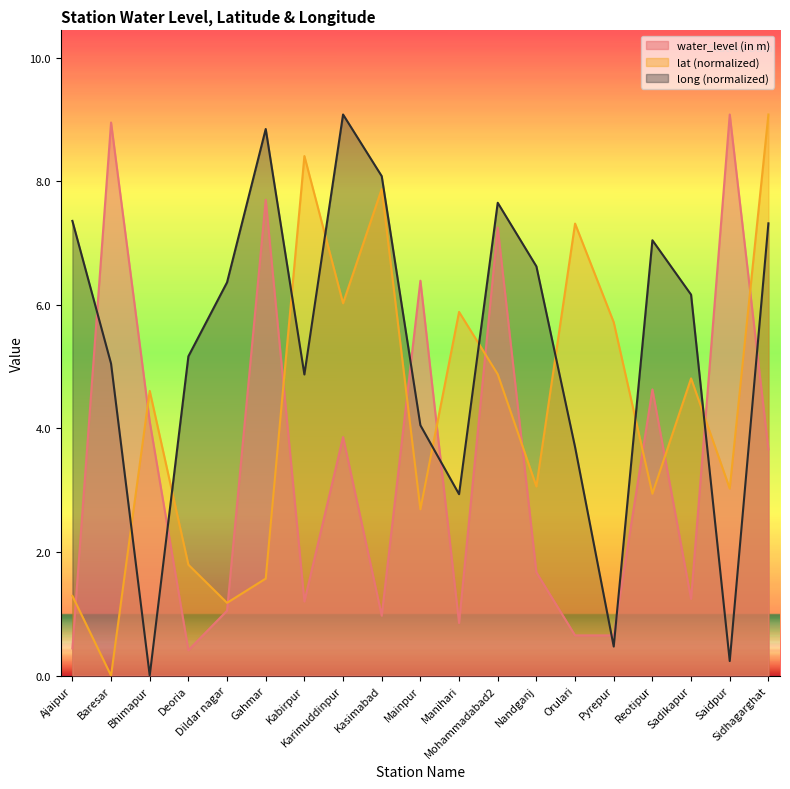

What is the value of the water_level (in m) point at the 5th from the left?

1.1